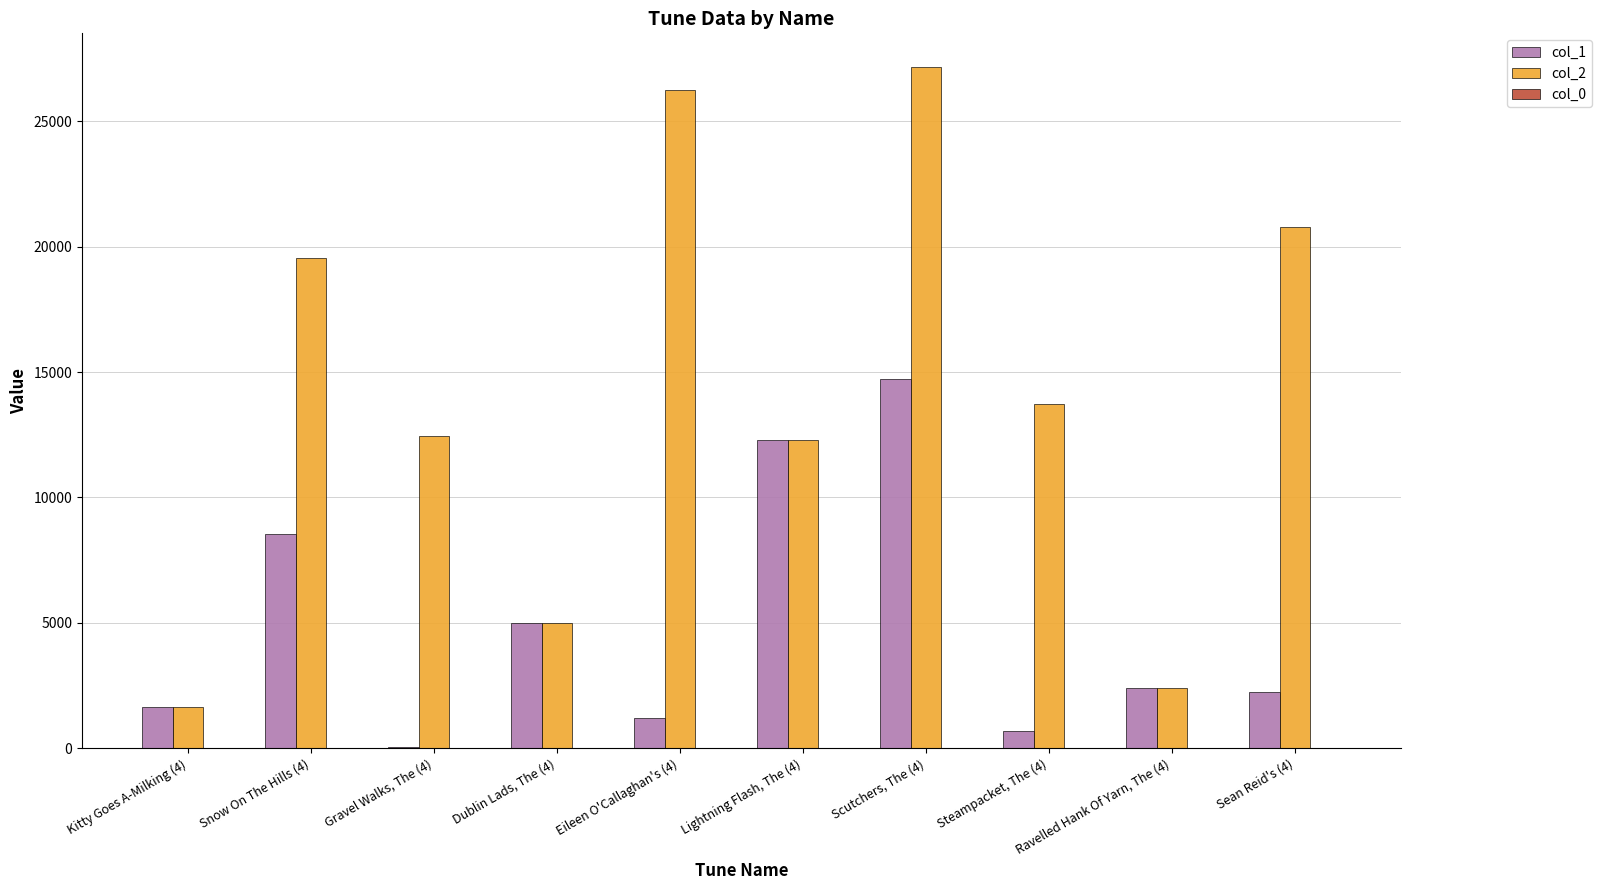

What is the sum of all col_2 values?

141256.0